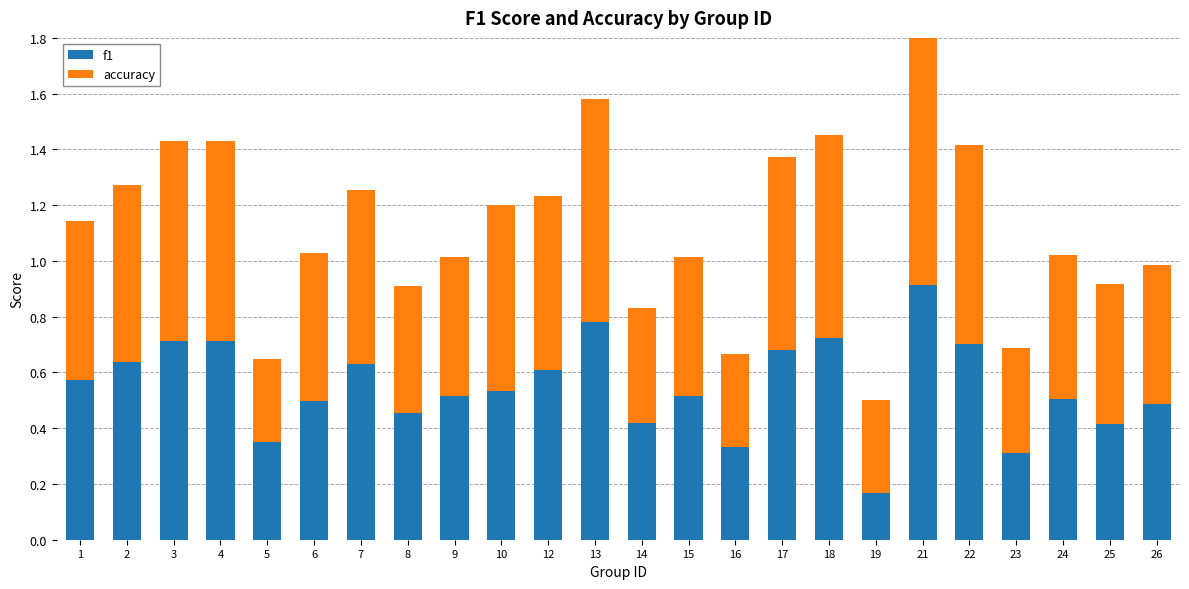

How many f1 values are between 0 and 1?

24